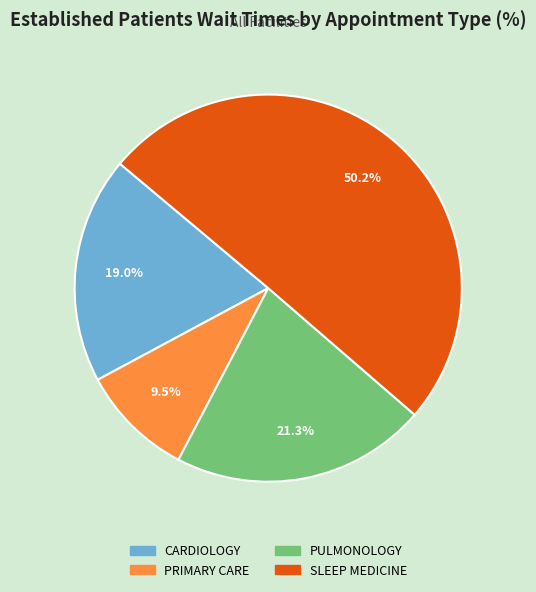

Which category accounts for the majority?

SLEEP MEDICINE